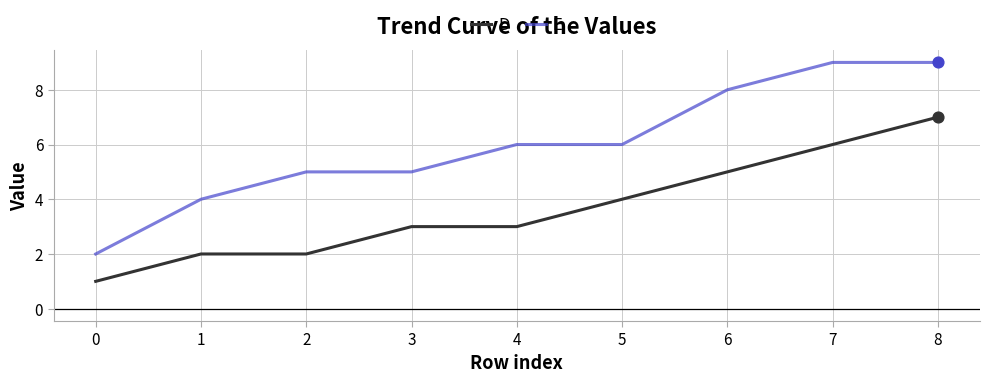

Is it true that E equals 4 at 1?

True